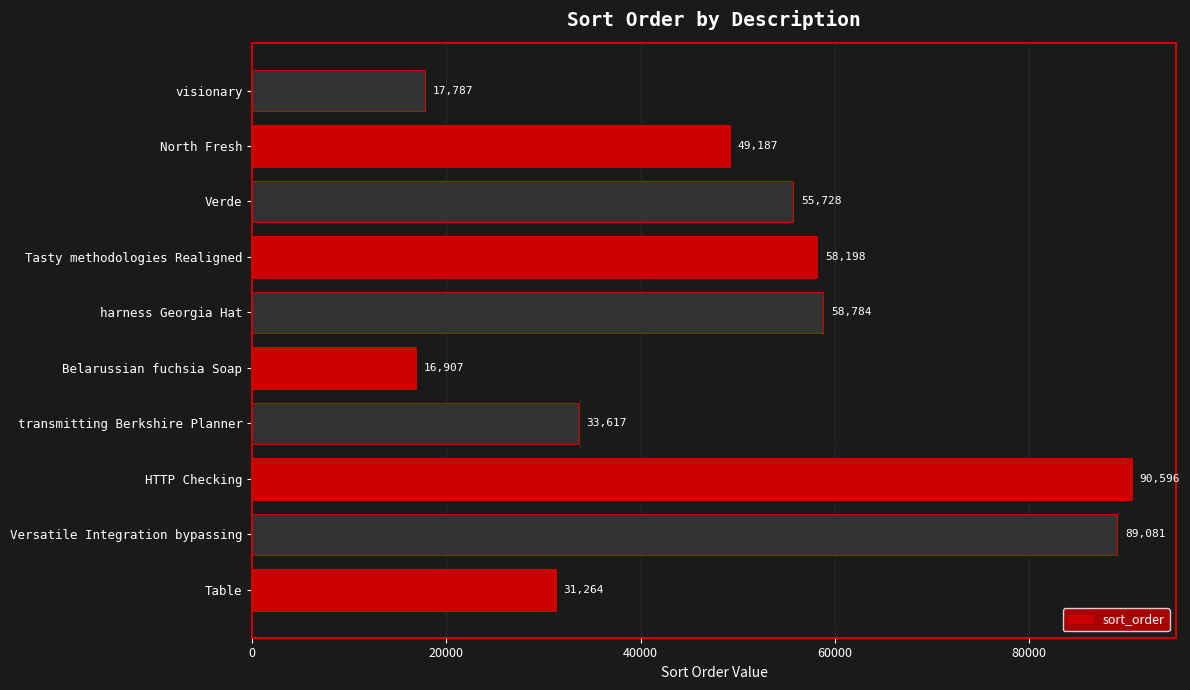

Reading bottom to top, list all the values displayed in this chart.

Table=31264	Versatile Integration bypassing=89081	HTTP Checking=90596	transmitting Berkshire Planner=33617	Belarussian fuchsia Soap=16907	harness Georgia Hat=58784	Tasty methodologies Realigned=58198	Verde=55728	North Fresh=49187	visionary=17787